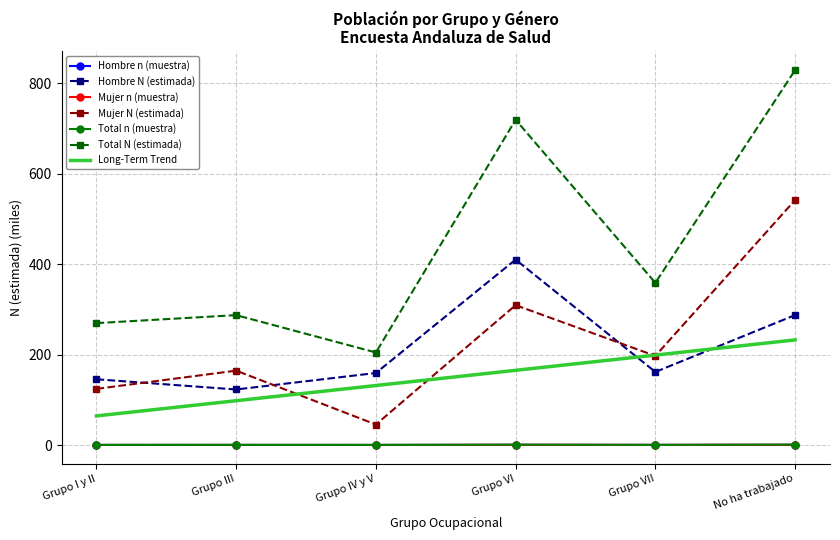

Which series has the largest range (max minus min)?

Total N (estimada)